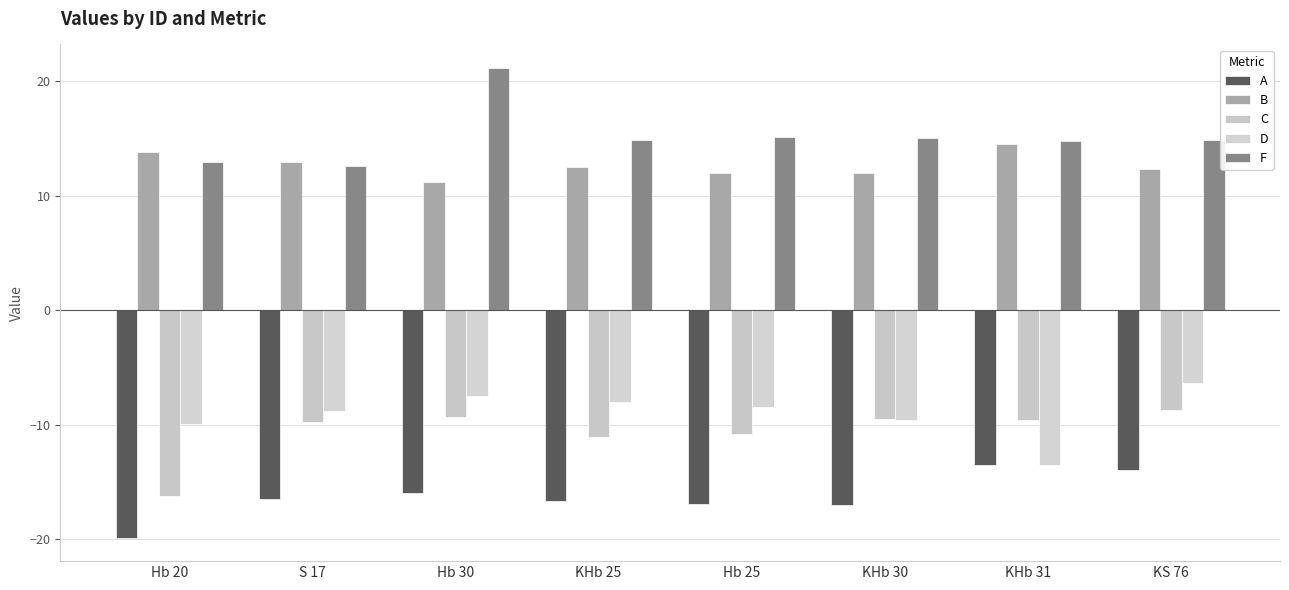

Rank the series by their maximum value, from highest to lowest.

F, B, D, C, A